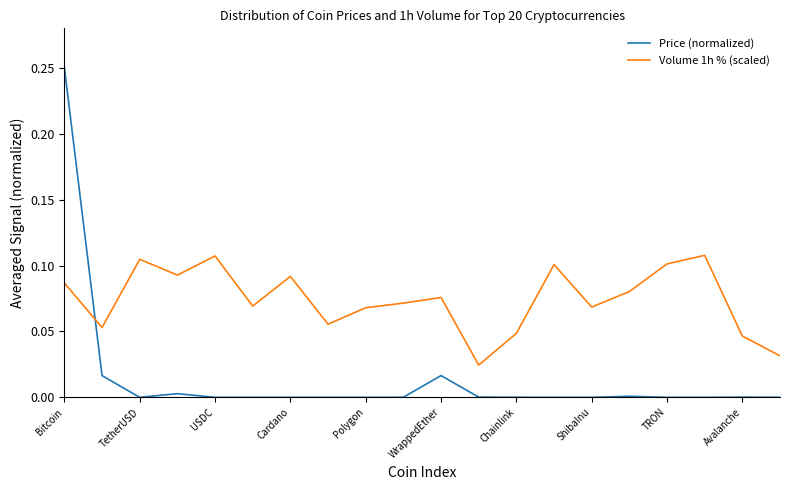

Which series ends up on top after the final intersection of Volume 1h % (scaled) and Price (normalized)?

Volume 1h % (scaled)